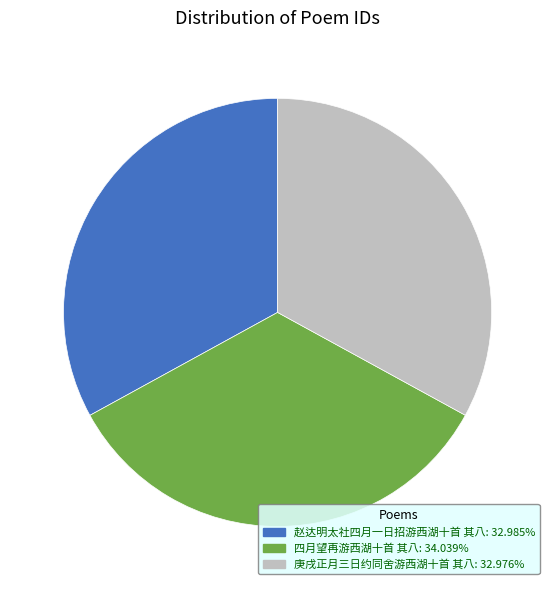

Count the number of slices in the pie.

3